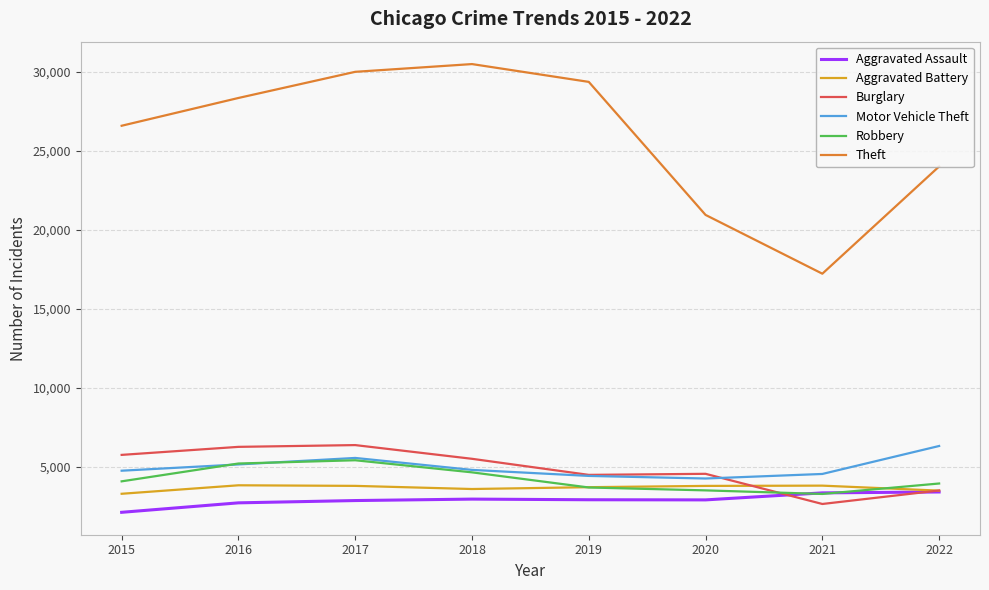

What is the difference between the Theft values at 2020 and 2021?

3720